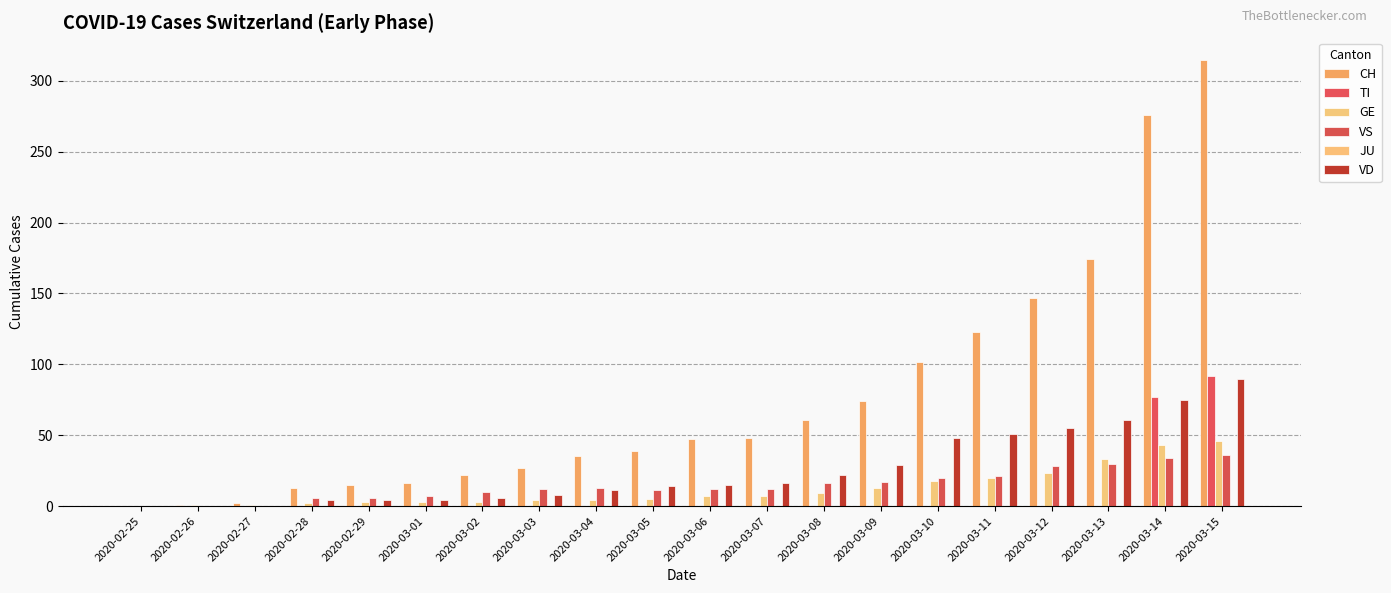

At which label is TI closest to 46?

2020-03-14